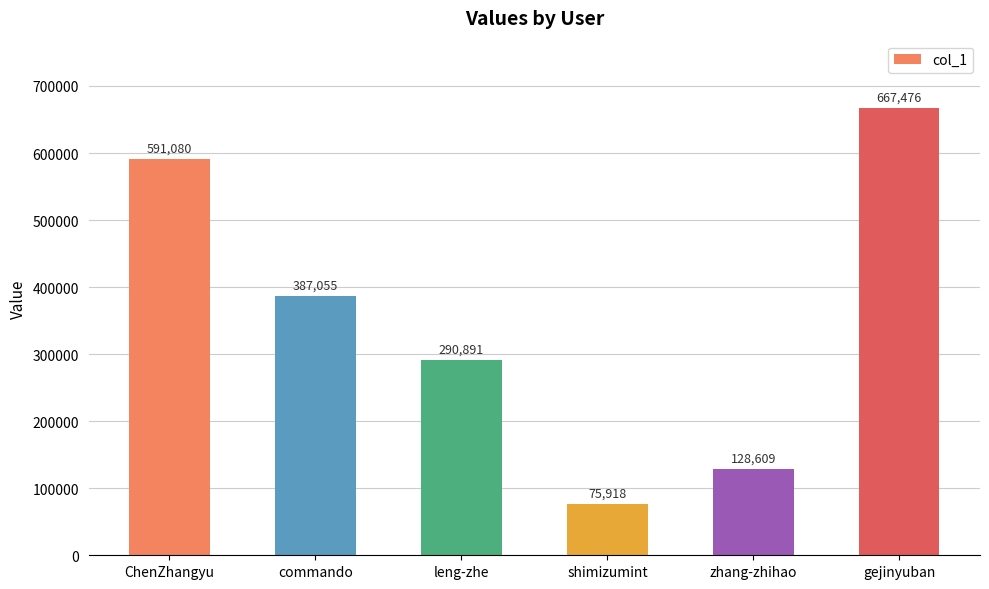

Read the value at ChenZhangyu, to the nearest 10.

591080